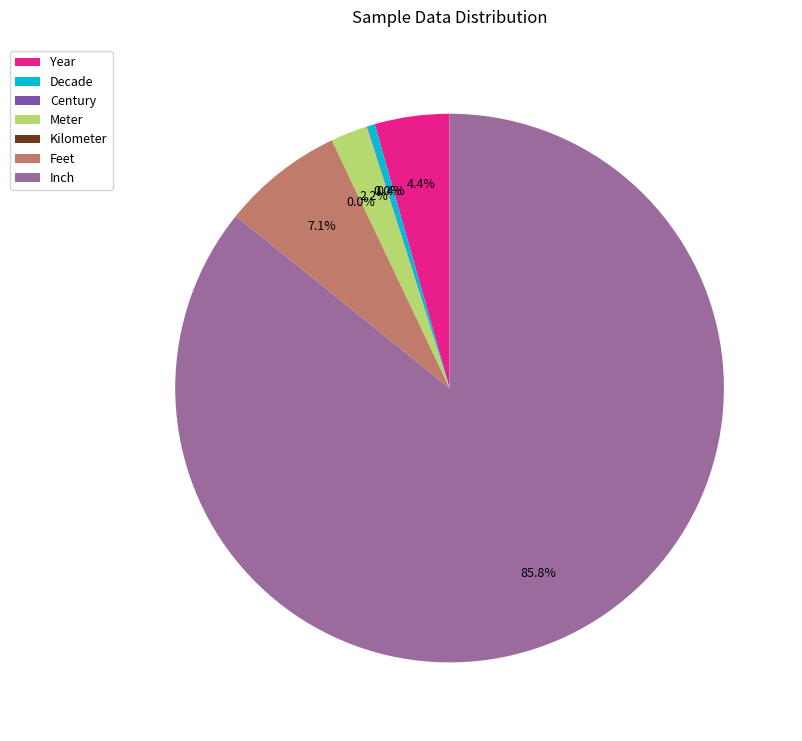

Which slice is the largest?

Inch